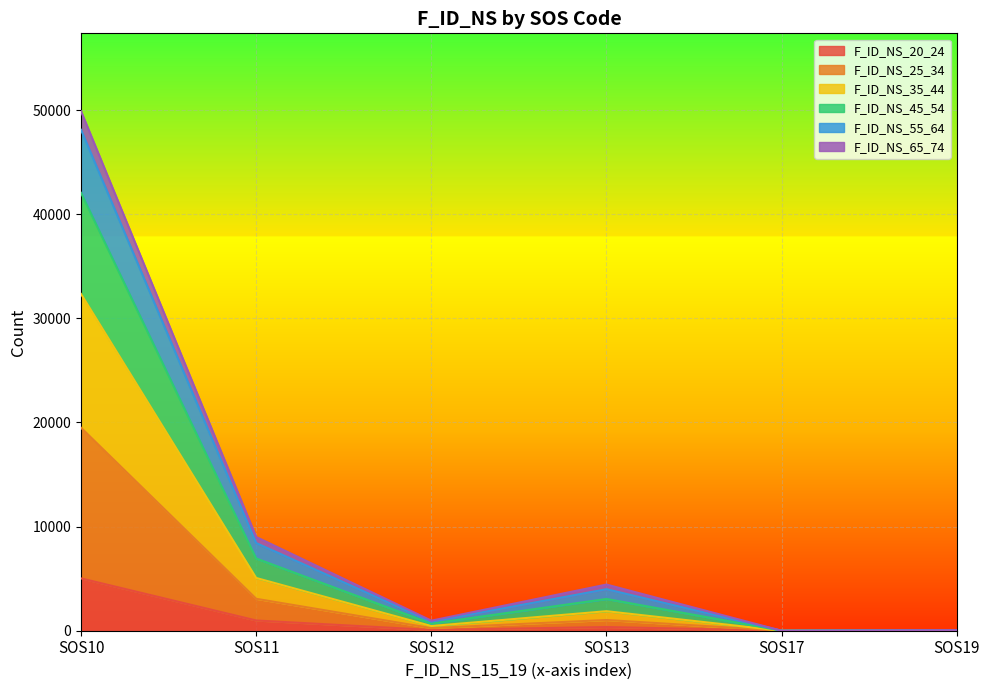

Does the chart display data point markers on the line(s)?

No